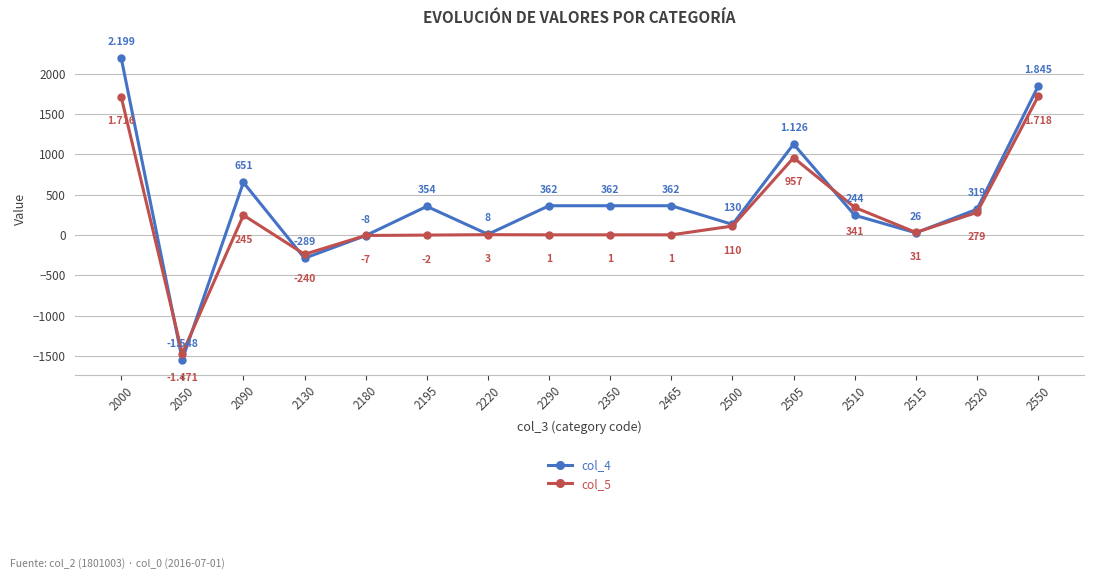

Which series has the largest total across all categories?

col_4